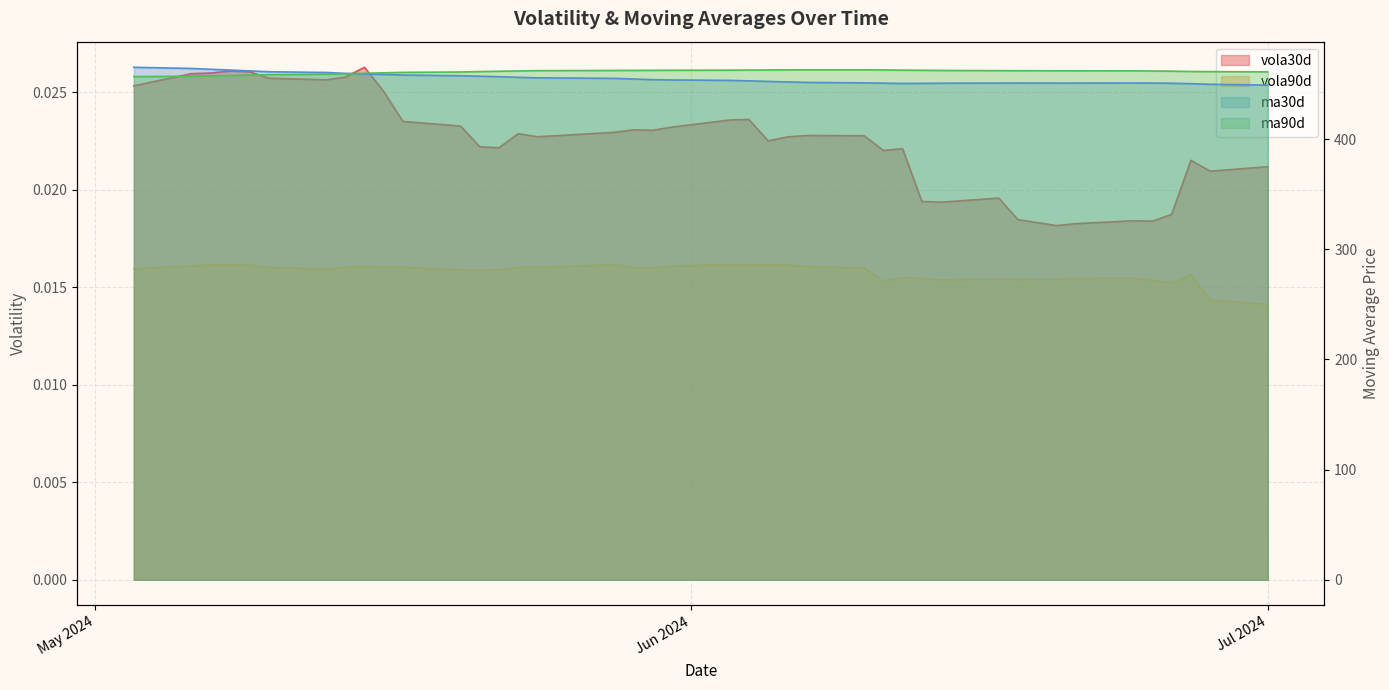

True or false: vola90d and vola30d cross at least once.

False